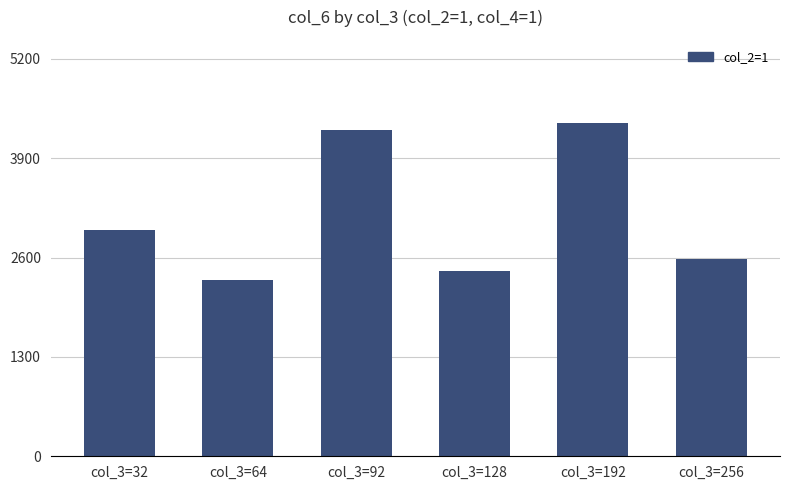

Rank the categories by value from lowest to highest.

col_3=64, col_3=128, col_3=256, col_3=32, col_3=92, col_3=192